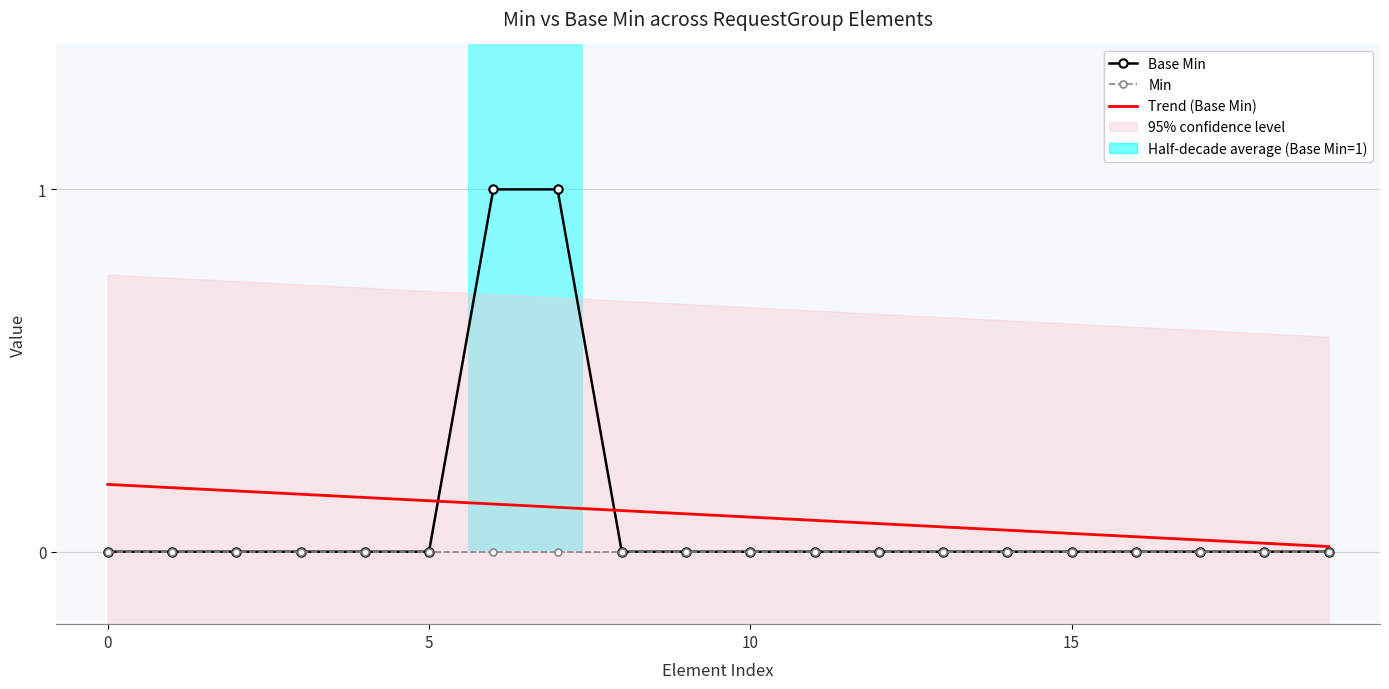

What is the label of the 9th point from the right?

11